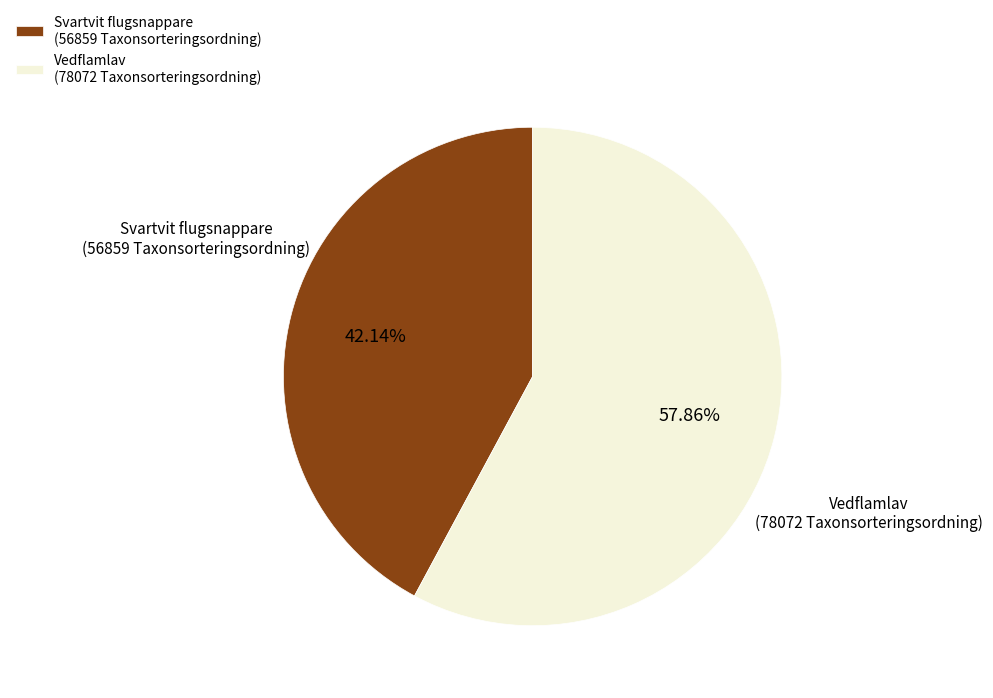

Is the sum of Vedflamlav (78072 Taxonsorteringsordning) and Svartvit flugsnappare (56859 Taxonsorteringsordning) greater than half?

Yes